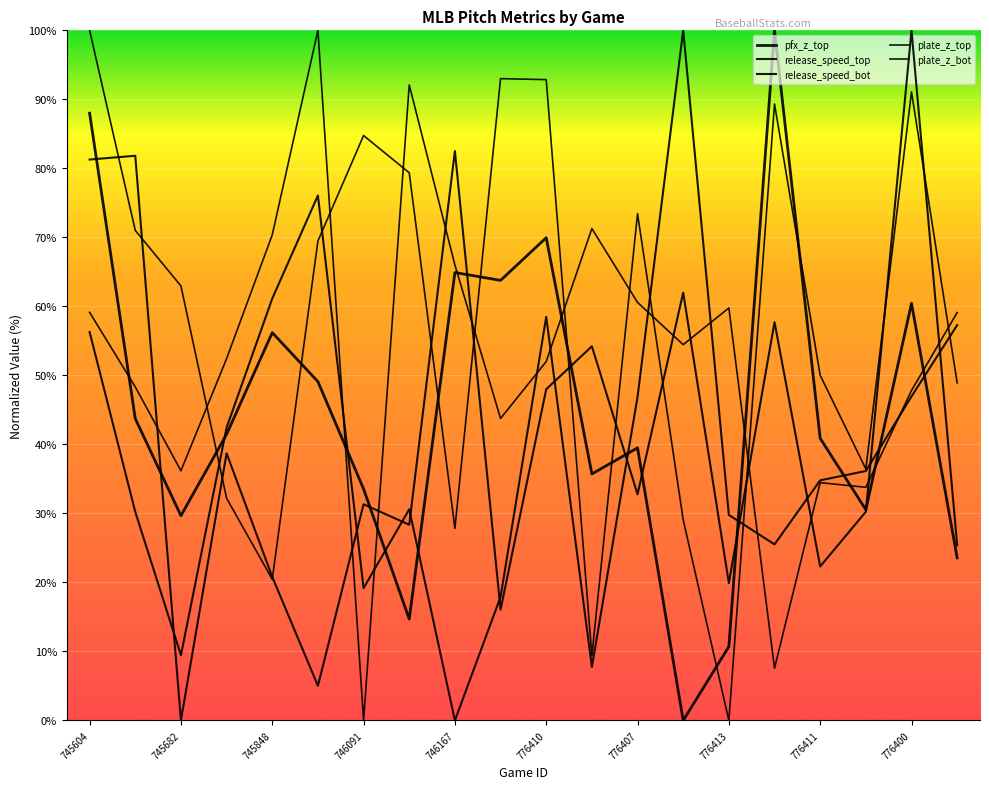

Reading left to right, extract all data points from this chart.

pfx_z_top: 88.0	43.7	29.7	41.5	56.2	49.1	33.6	14.7	64.9	63.8	70.0	35.7	39.5	0.0	10.7	100.0	40.9	30.5	60.4	23.6
release_speed_top: 81.3	81.8	0.0	38.7	20.8	5.0	31.3	28.4	82.5	16.1	48.0	54.2	32.8	62.0	19.9	57.7	22.3	30.2	100.0	25.4
release_speed_bot: 56.3	30.2	9.5	42.4	61.1	76.1	19.2	30.6	0.0	17.9	58.5	7.8	46.9	100.0	29.8	25.5	34.8	36.1	47.0	57.3
plate_z_top: 100.0	71.0	63.0	32.2	20.5	69.5	84.8	79.4	27.8	93.0	92.9	9.4	73.4	29.1	0.0	89.3	50.0	36.4	91.1	48.9
plate_z_bot: 59.1	48.3	36.2	52.4	70.4	100.0	0.0	92.1	66.0	43.8	52.0	71.3	60.6	54.5	59.8	7.6	34.5	33.8	47.8	59.1